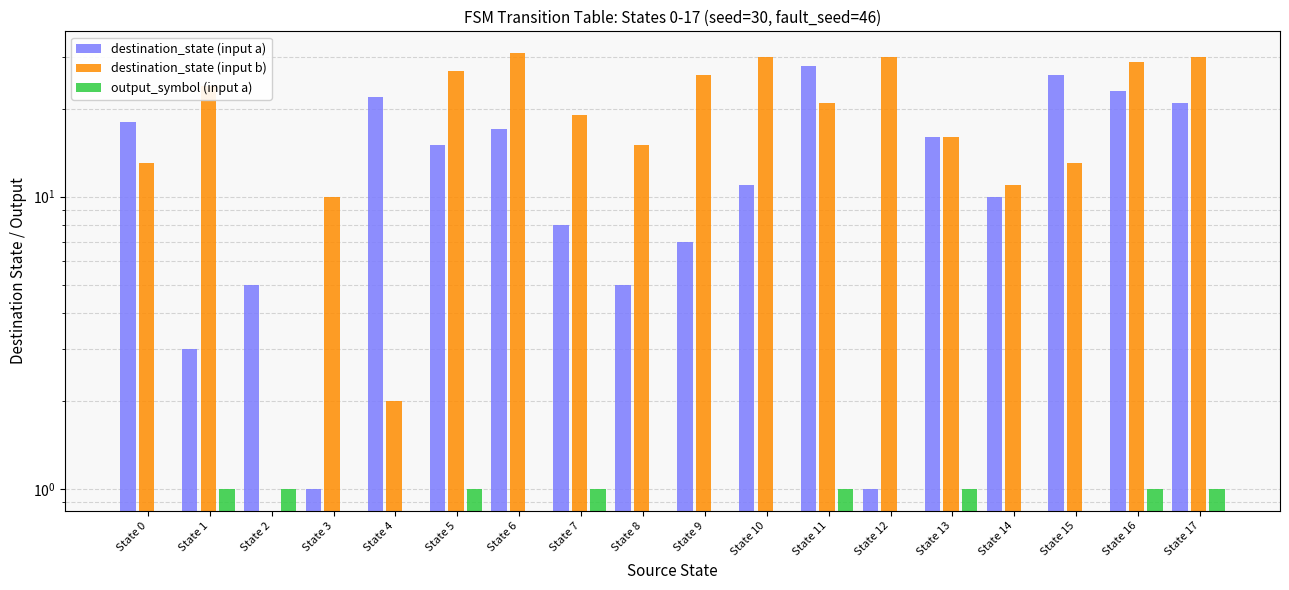

Reading left to right, what are all the values shown in this chart?

destination_state (input a): State 0=18	State 1=3	State 2=5	State 3=1	State 4=22	State 5=15	State 6=17	State 7=8	State 8=5	State 9=7	State 10=11	State 11=28	State 12=1	State 13=16	State 14=10	State 15=26	State 16=23	State 17=21
destination_state (input b): State 0=13	State 1=24	State 2=0	State 3=10	State 4=2	State 5=27	State 6=31	State 7=19	State 8=15	State 9=26	State 10=30	State 11=21	State 12=30	State 13=16	State 14=11	State 15=13	State 16=29	State 17=30
output_symbol (input a): State 0=0	State 1=1	State 2=1	State 3=0	State 4=0	State 5=1	State 6=0	State 7=1	State 8=0	State 9=0	State 10=0	State 11=1	State 12=0	State 13=1	State 14=0	State 15=0	State 16=1	State 17=1